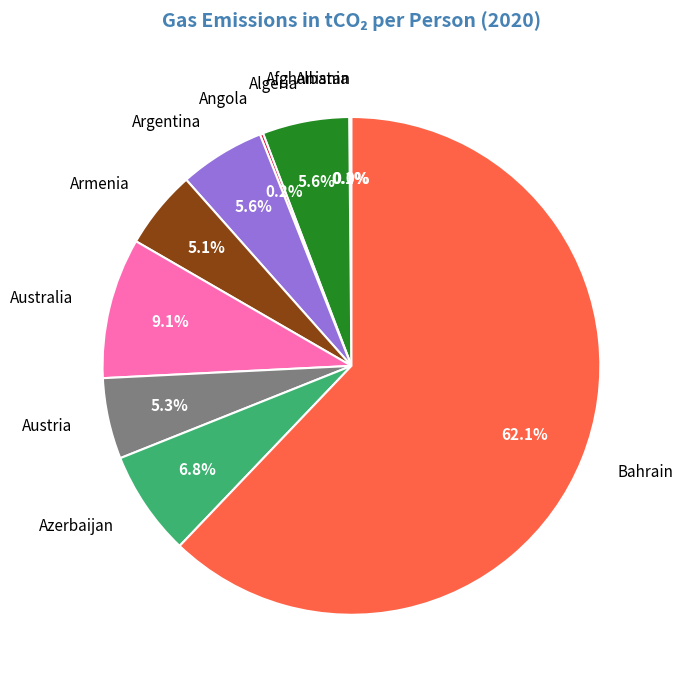

What is the largest slice in the pie chart?

Bahrain